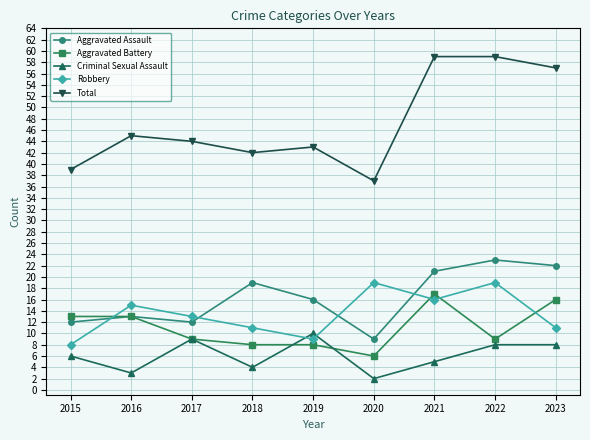

What is the value of the Robbery point at the 6th from the left?

19